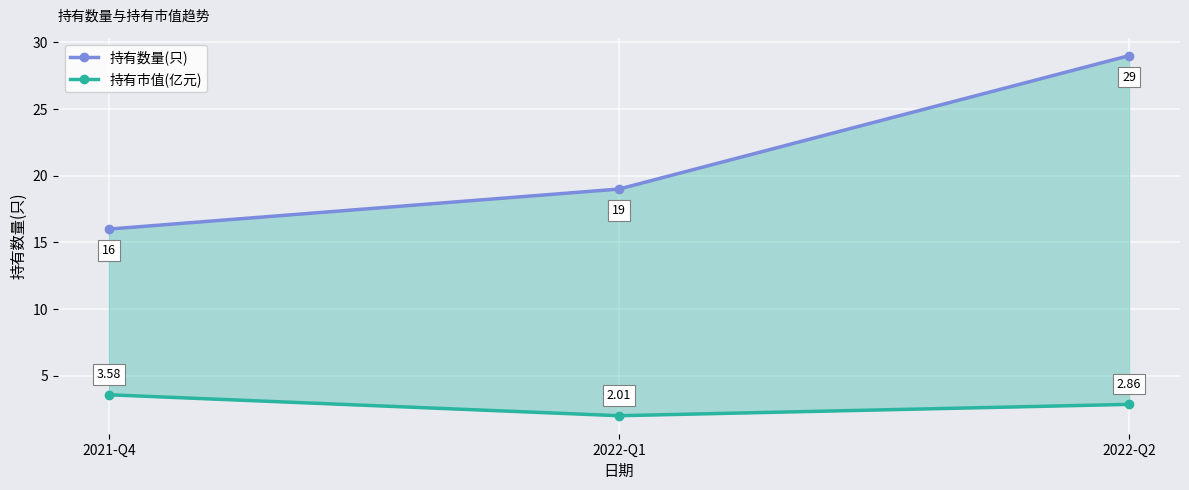

What is the minimum value for 持有市值(亿元)?

2.0